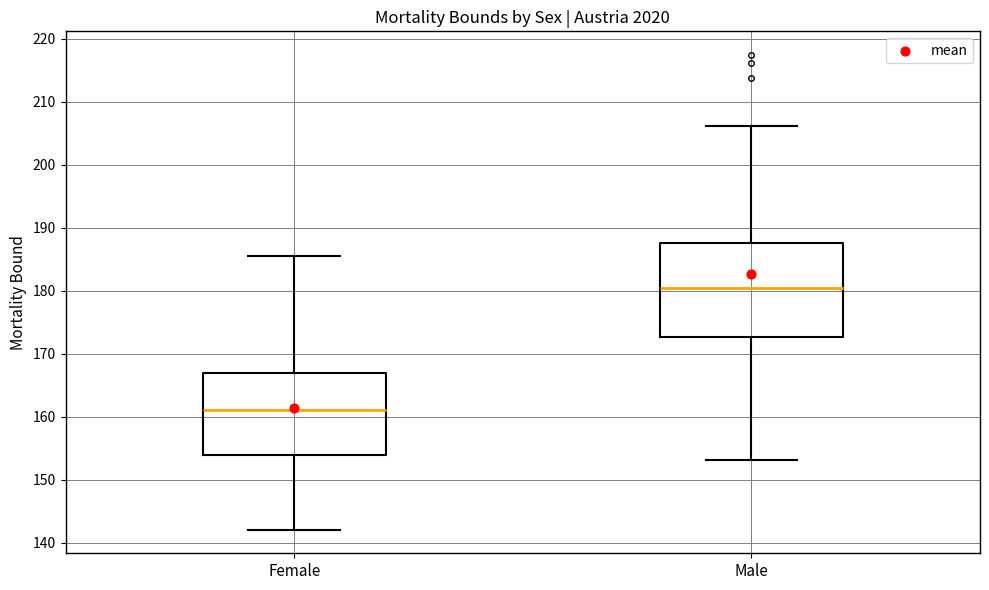

Which box is the tallest, from its lower edge to its upper edge?

Male